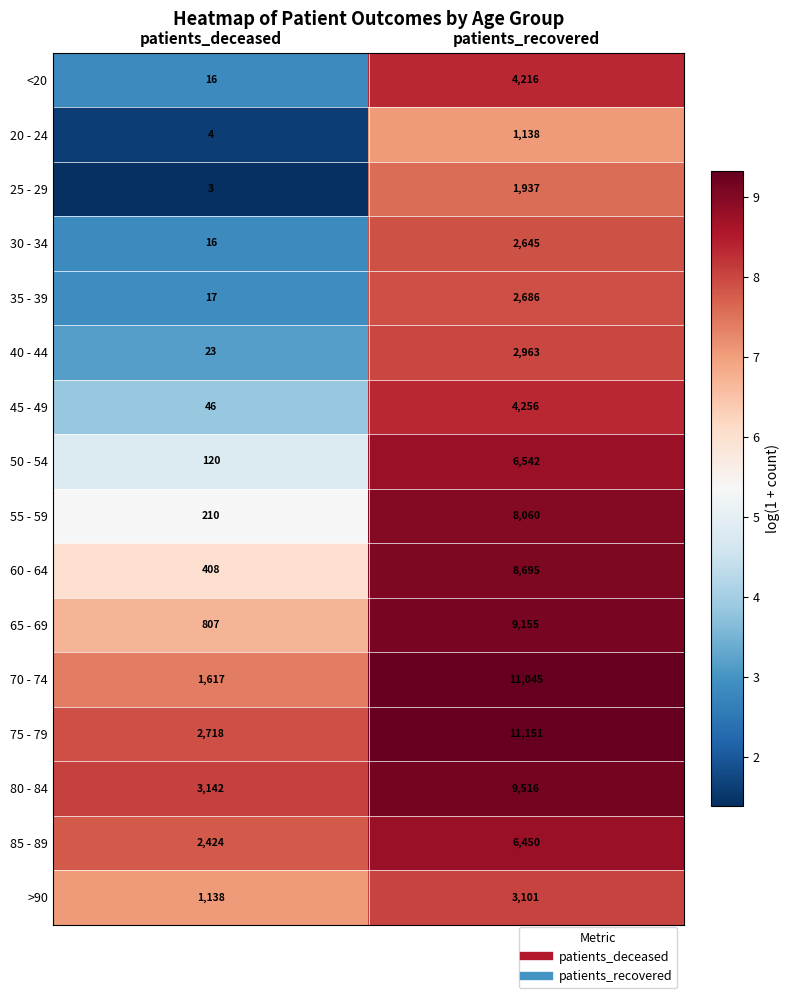

What is the approximate value of 40 - 44 at patients_deceased?

23